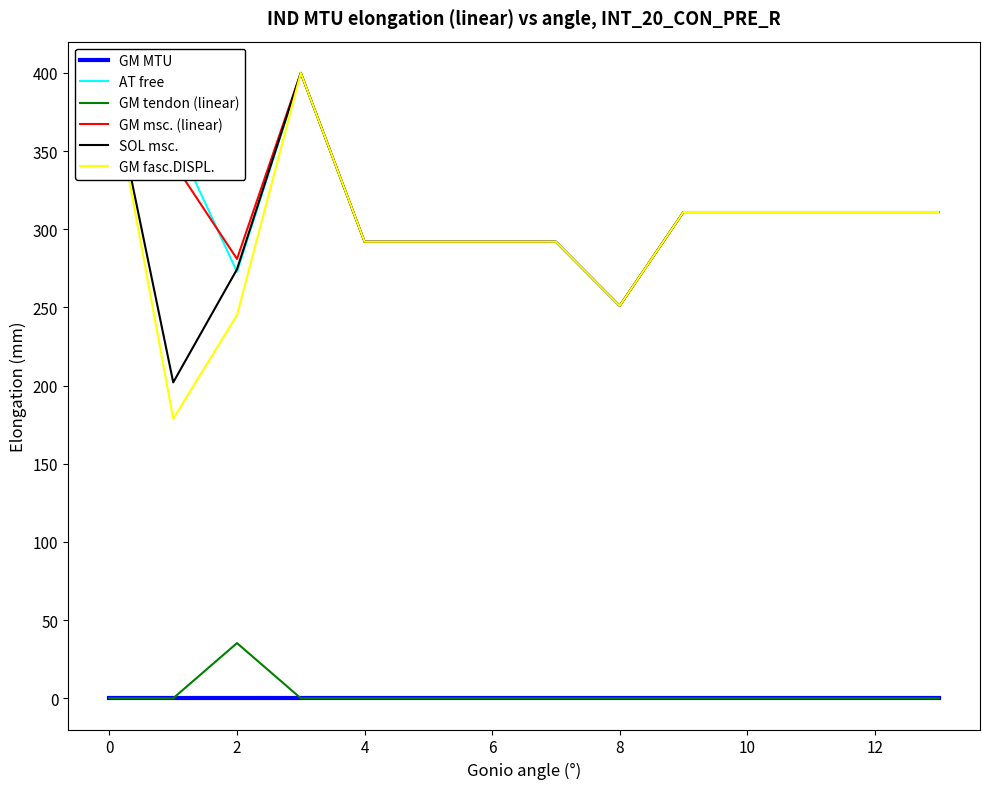

The value of GM MTU at 10 is 0.0. True or false?

True